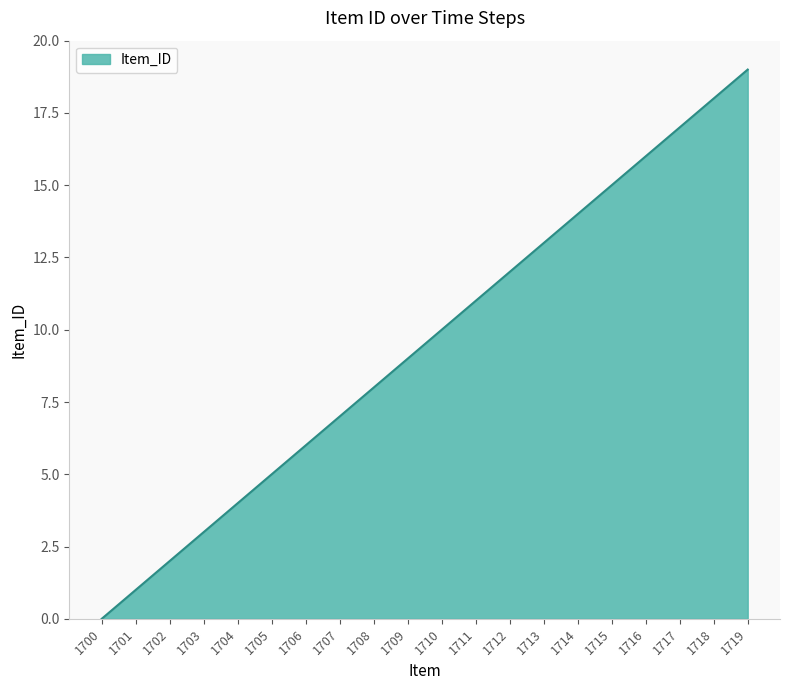

How many series are shown in this chart?

1